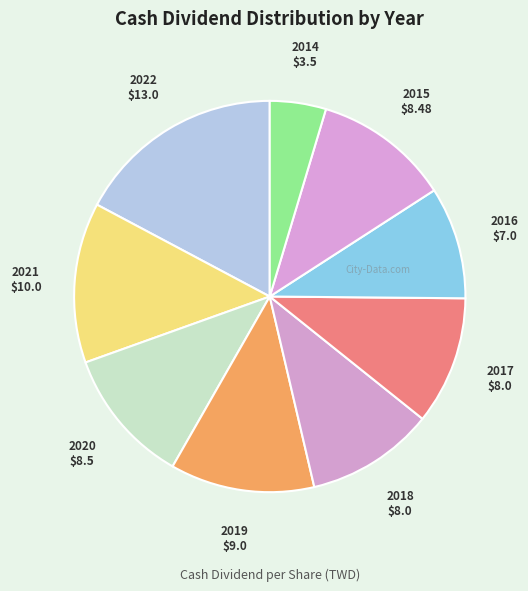

Count the number of slices in the pie.

9